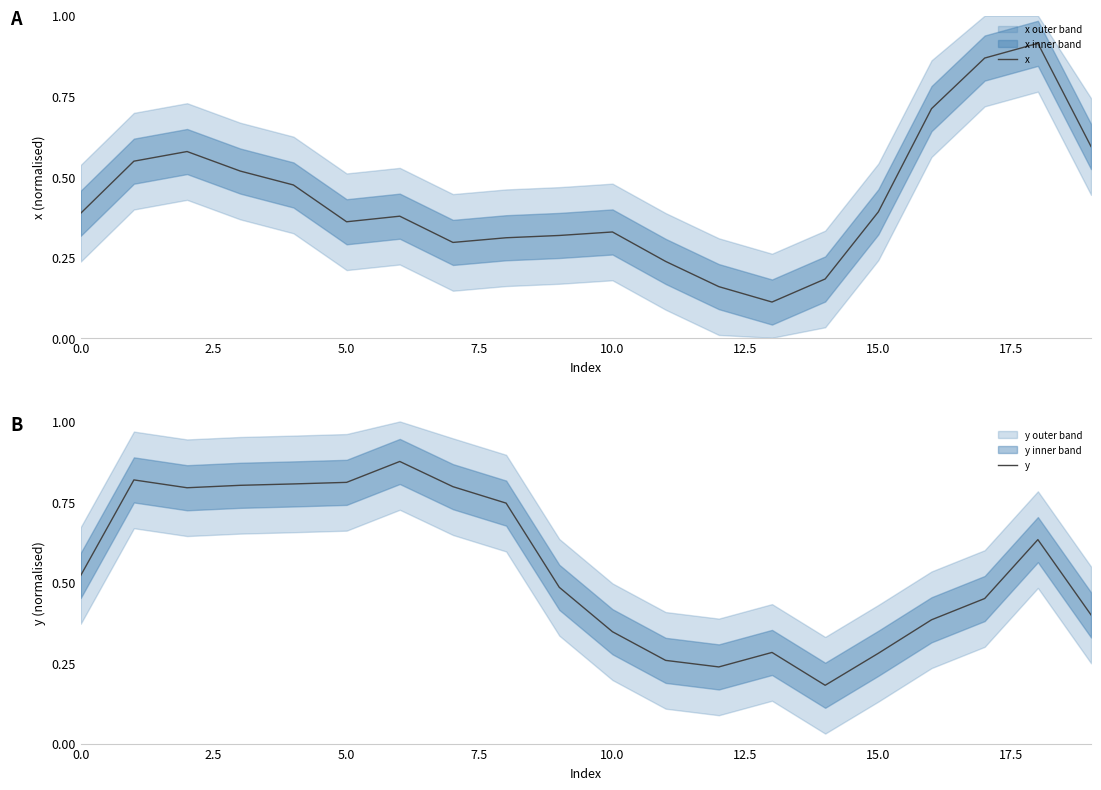

Count the number of data series in this chart.

2